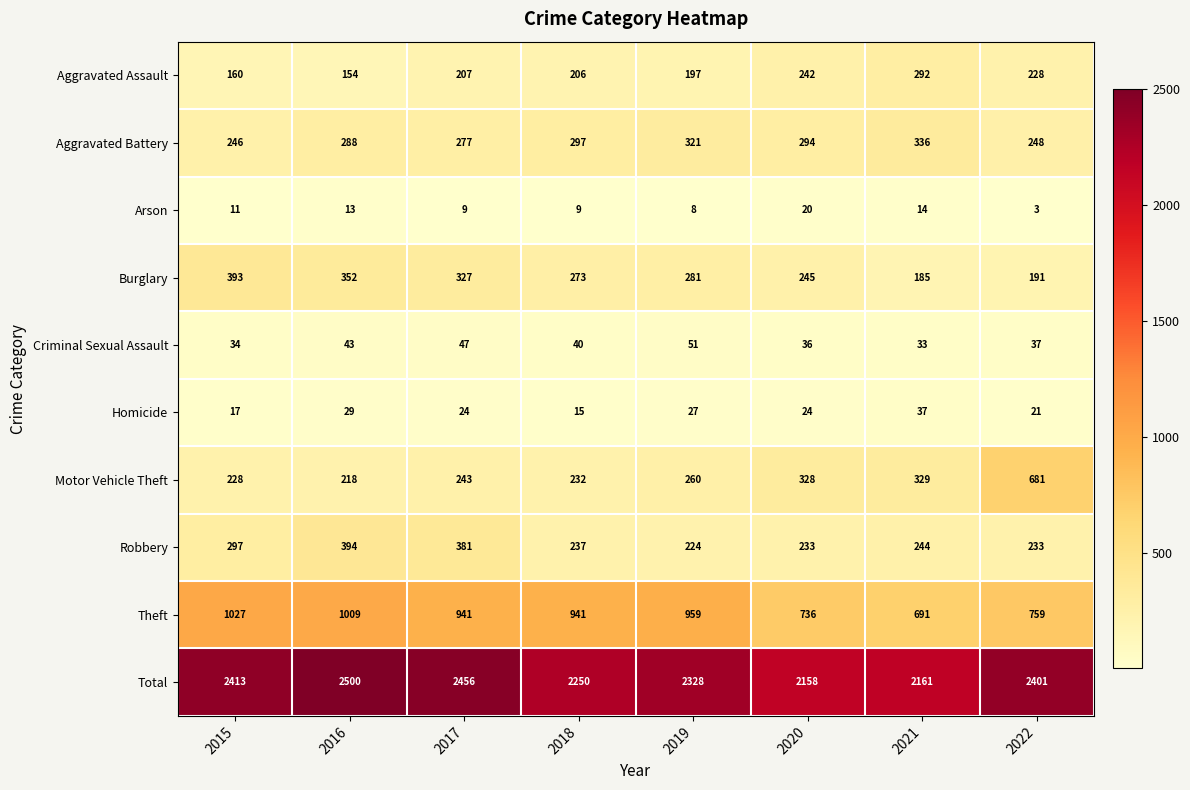

At which label does Homicide reach its peak?

2021